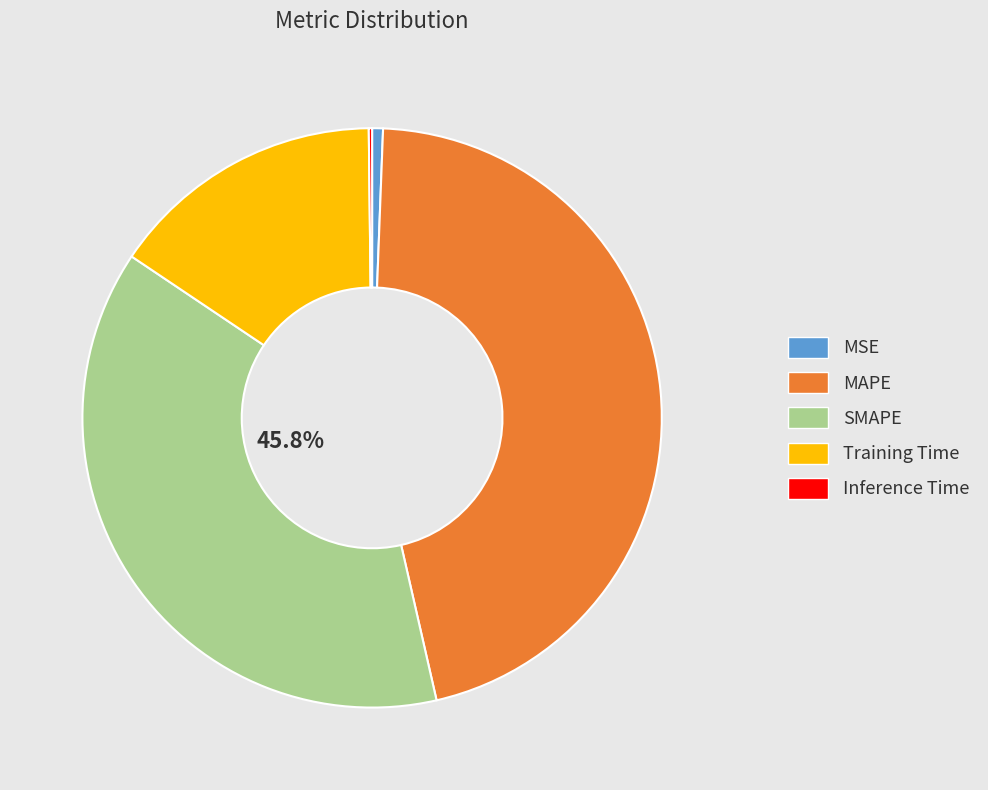

Which slice is the smallest?

Inference Time